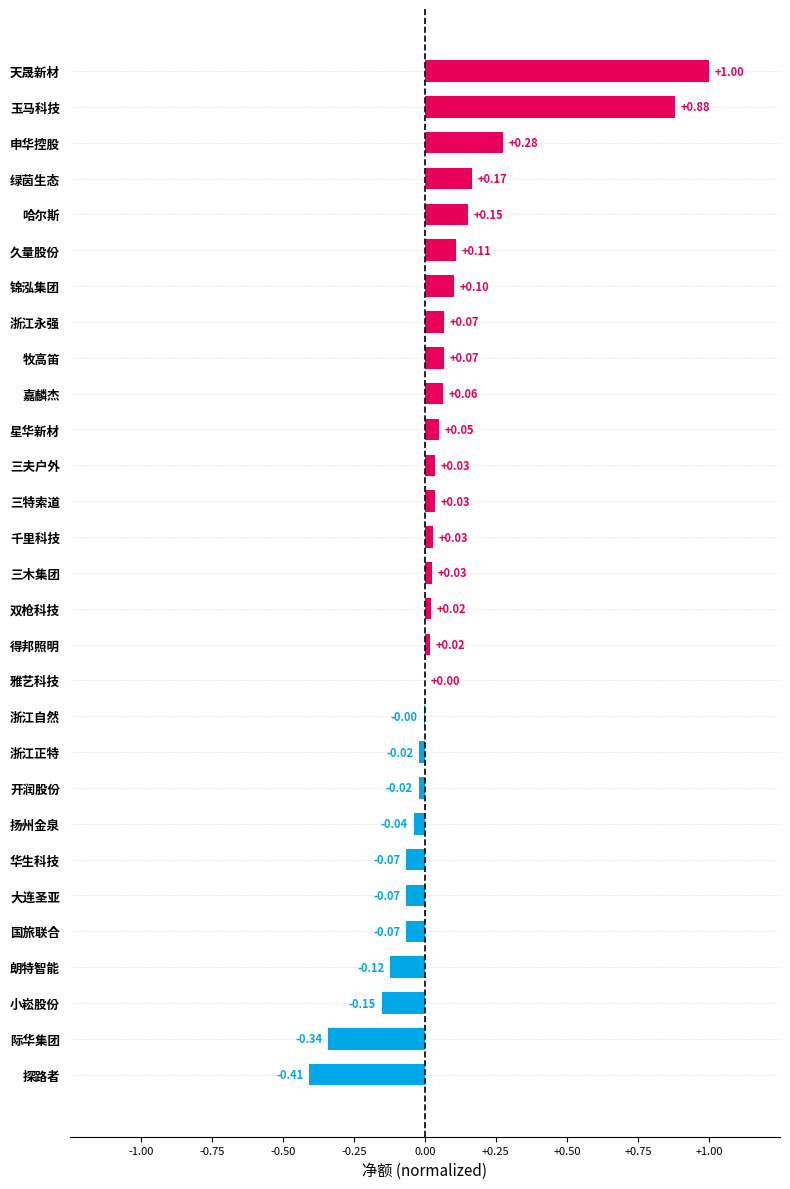

At which category does the chart reach its peak across all series?

天晟新材